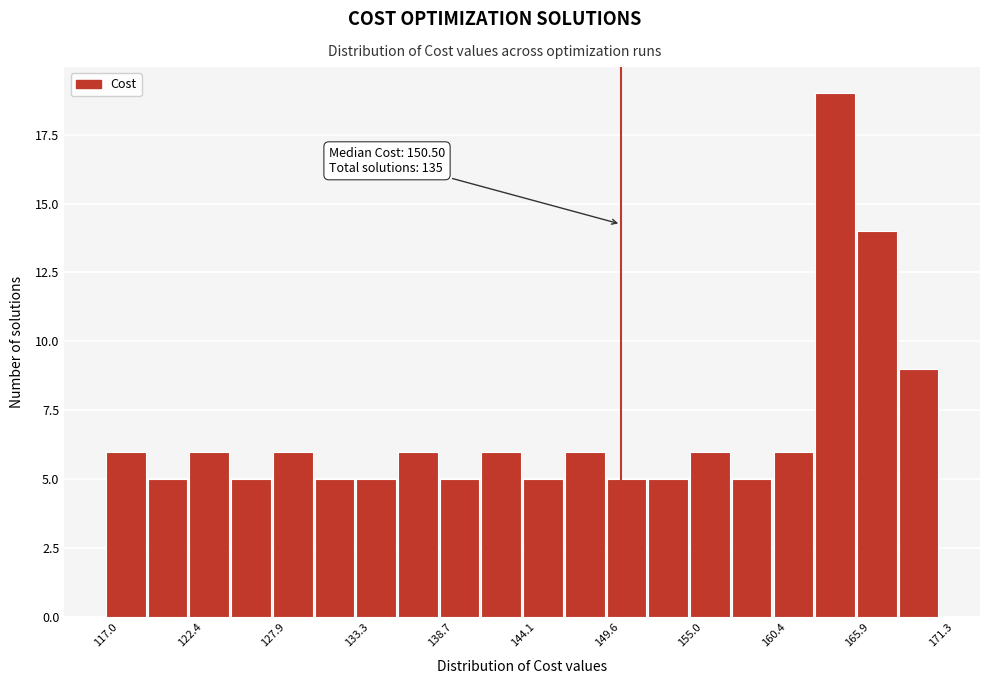

Around what value on the x-axis is the tallest bar? Give the approximate position of its centre, as read against the axis.

164